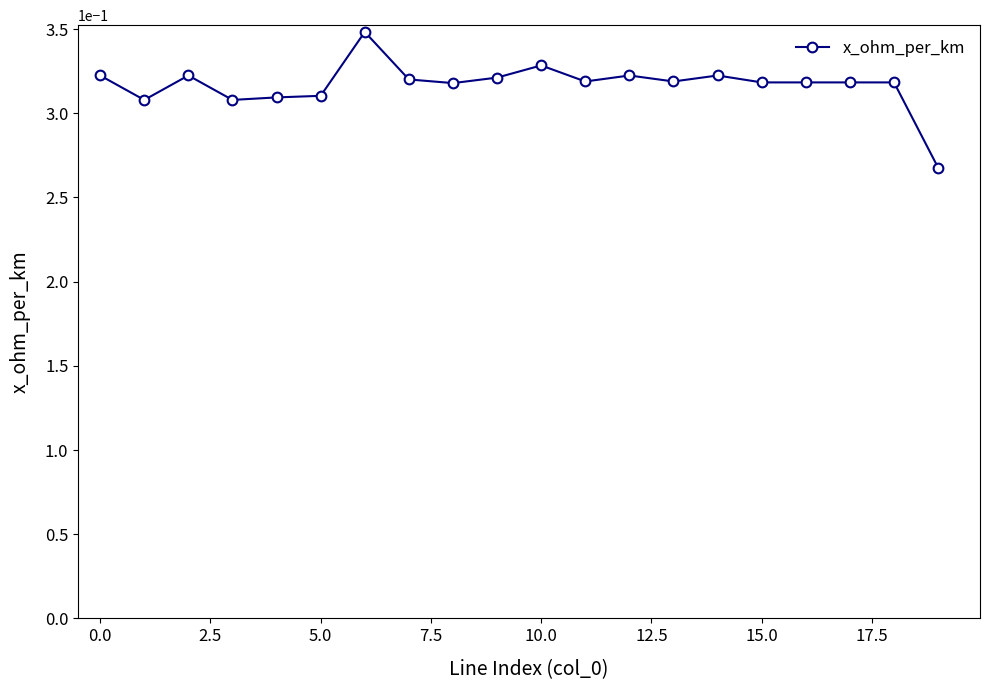

True or false: the data has more than 0 interior local peaks.

True